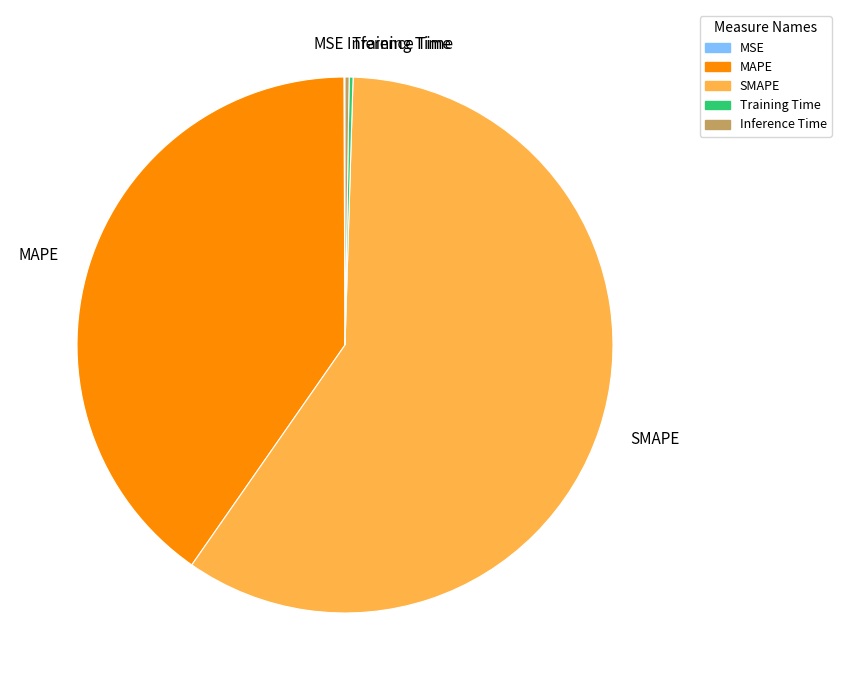

What is the largest slice in the pie chart?

SMAPE